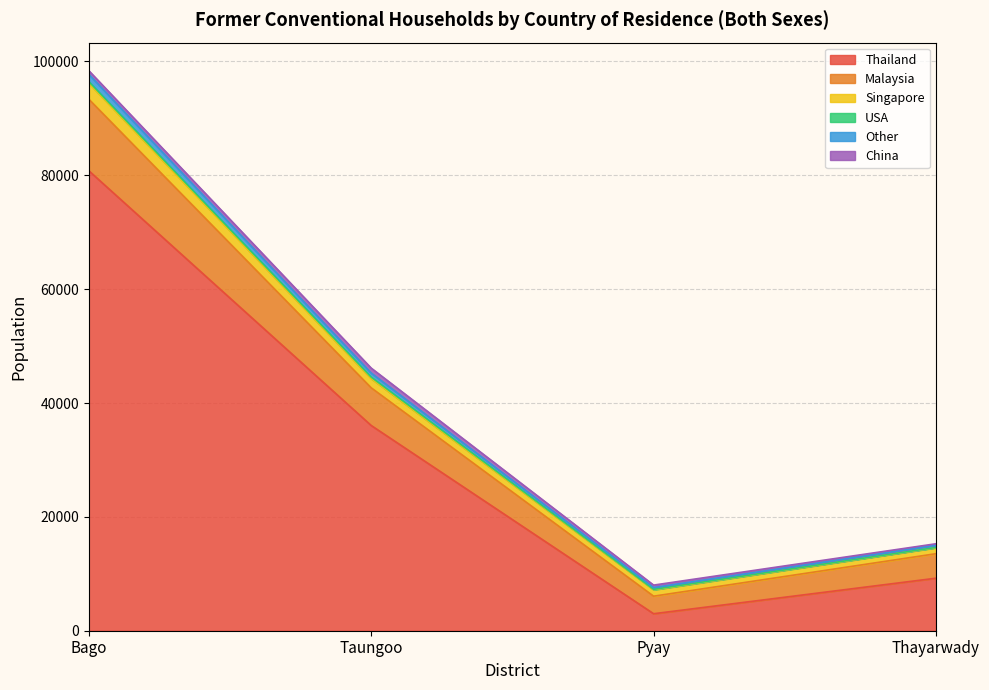

Is it true that Thailand equals 2986 at Pyay?

True